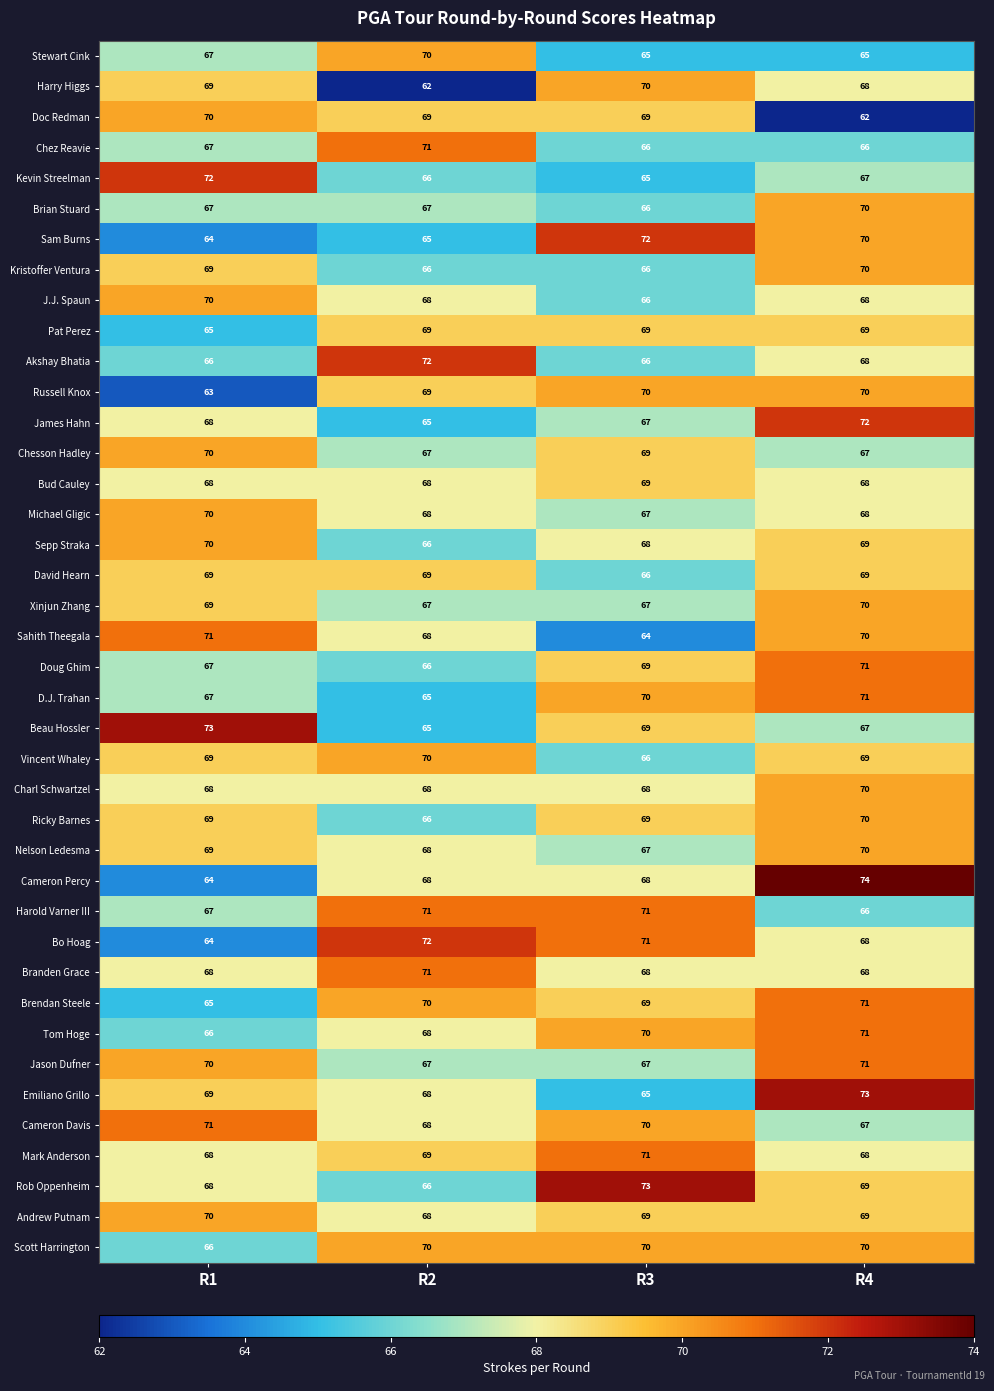

Rank the categories by Harry Higgs value from lowest to highest.

R2, R4, R1, R3